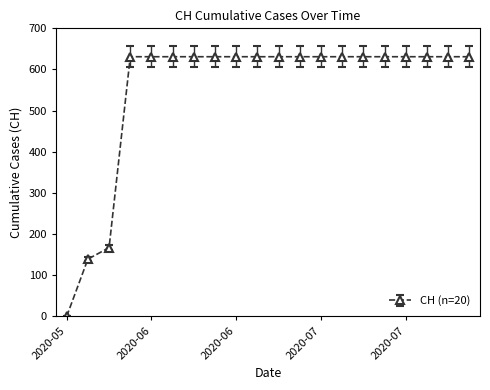

What is the maximum value shown in the chart?

631